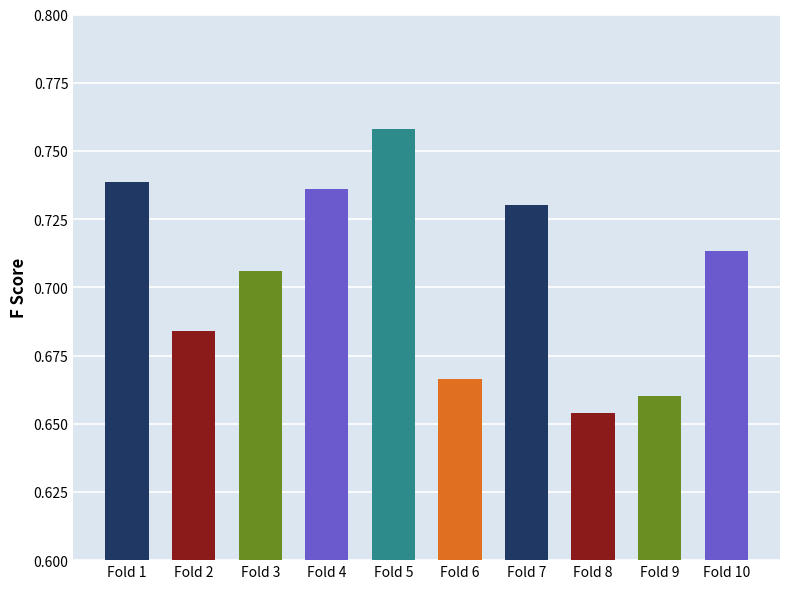

The value at Fold 3 is 0.3. True or false?

False